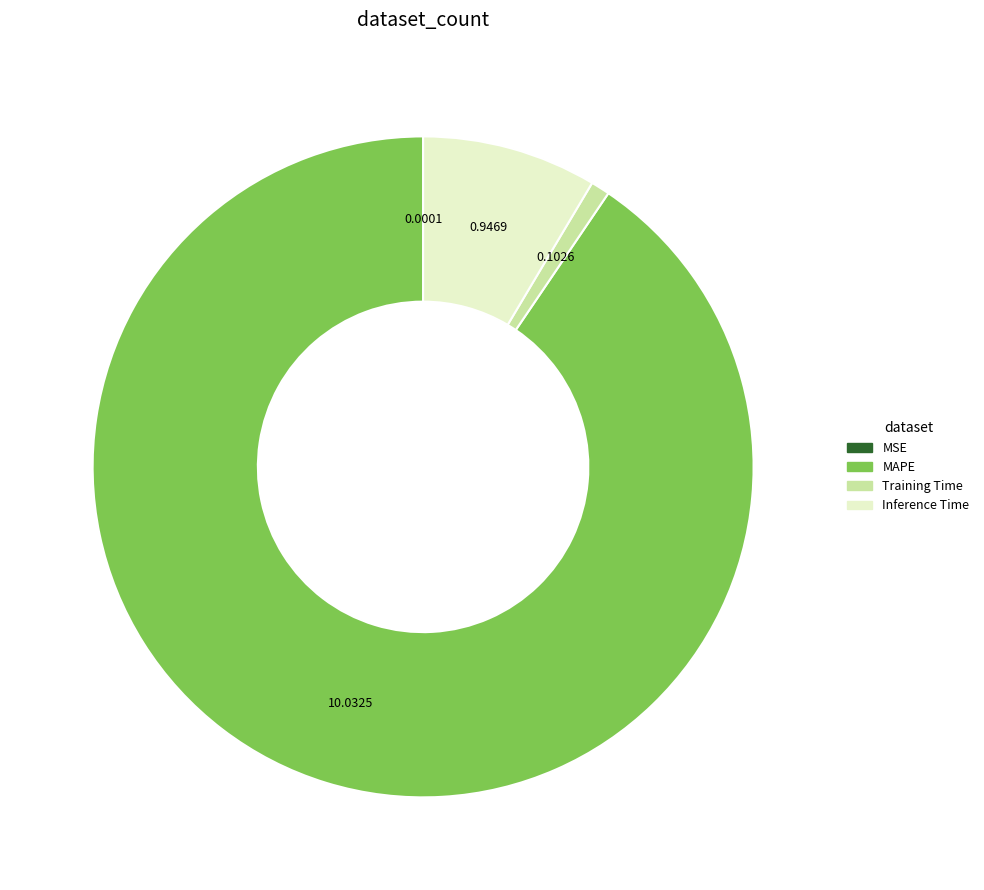

Is it true that MAPE is 91% of the pie?

True